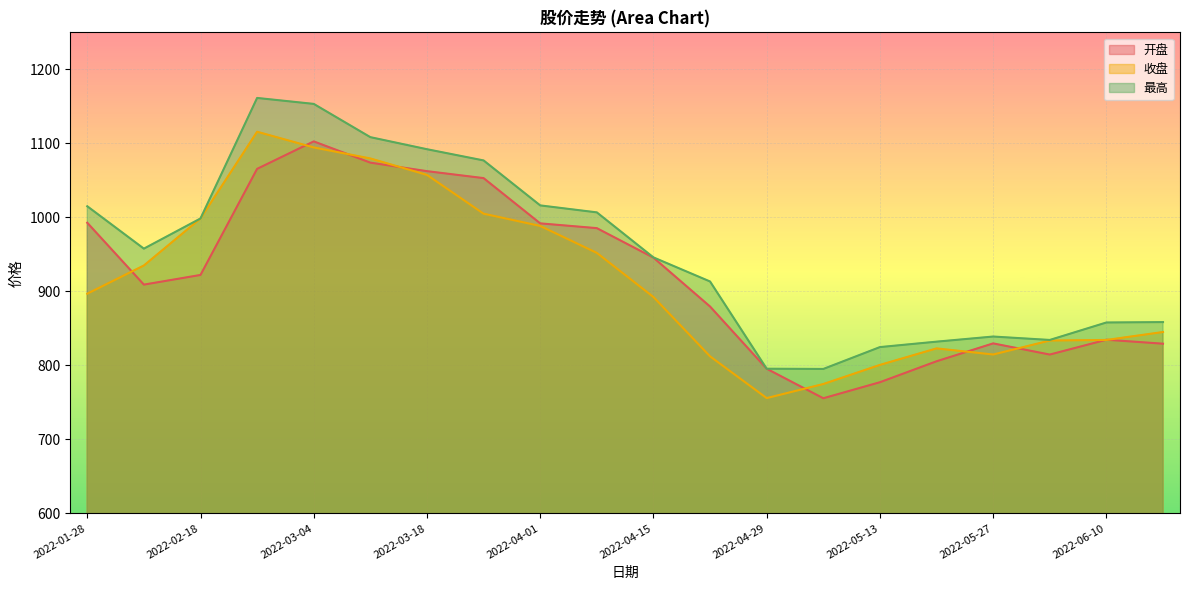

What is the difference between the maximum and minimum values in the 收盘 series?

360.0